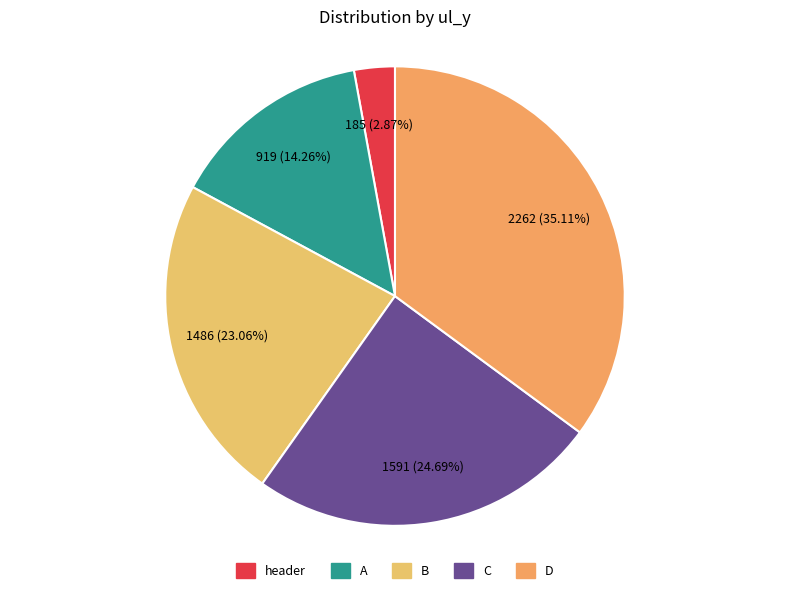

To the nearest percent, what percentage of the pie is A?

14%